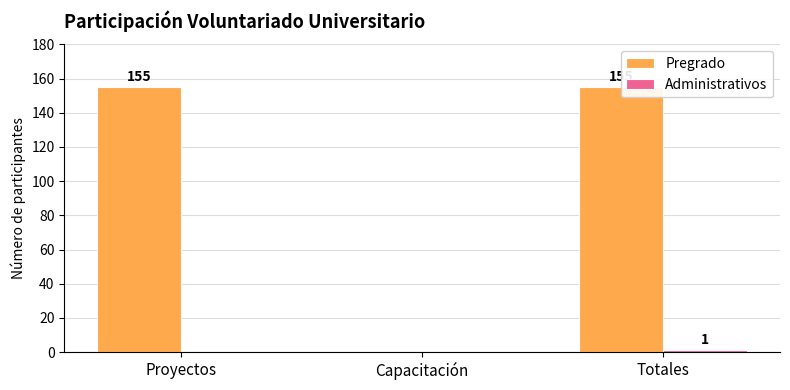

Reading right to left, extract all data points from this chart.

Pregrado: 155	0	155
Administrativos: 1	0	0